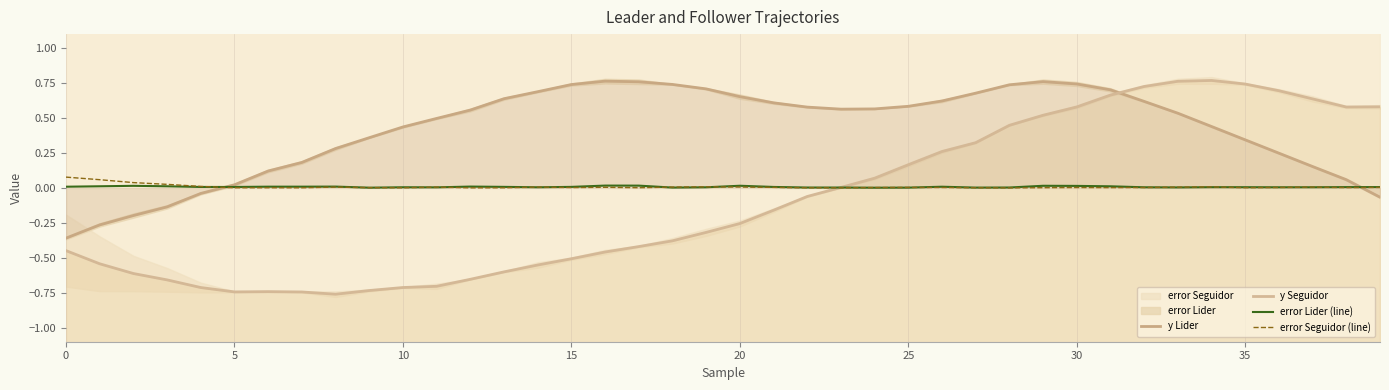

Which series ends up on top after the final intersection of error Seguidor (line) and error Lider (line)?

error Lider (line)